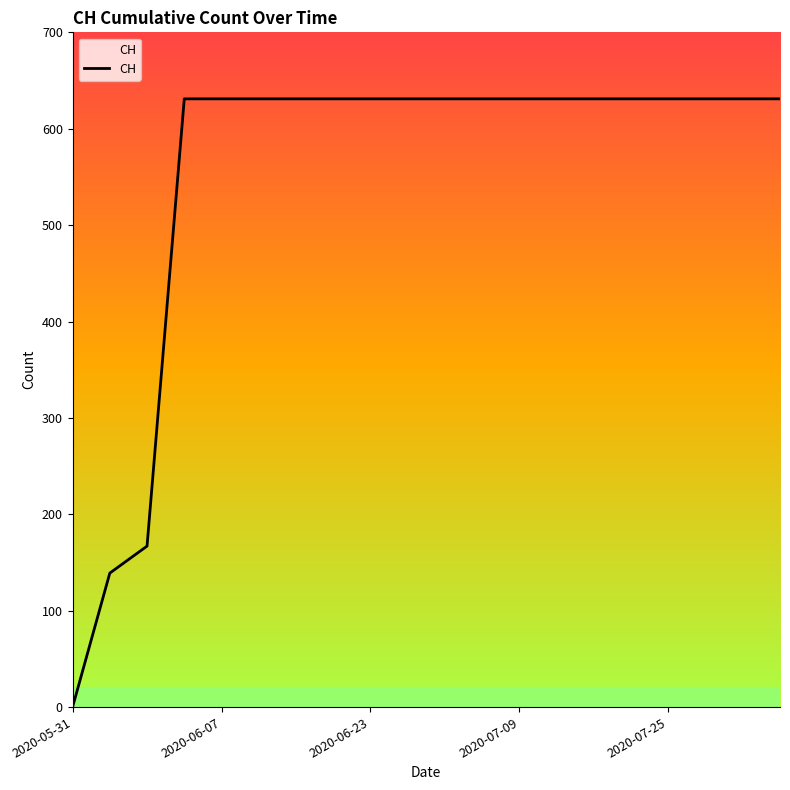

What is the greatest value displayed?

631